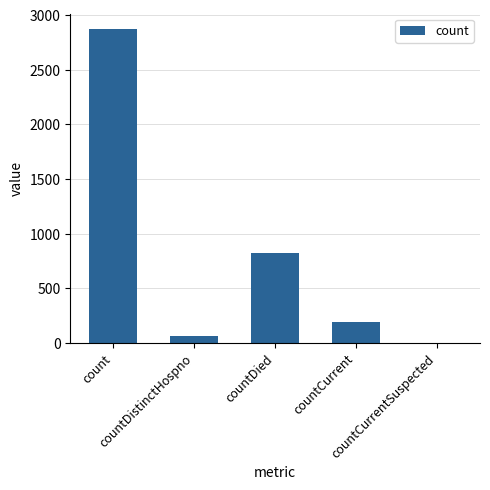

What is the change in value from countCurrent to countCurrentSuspected?

-193